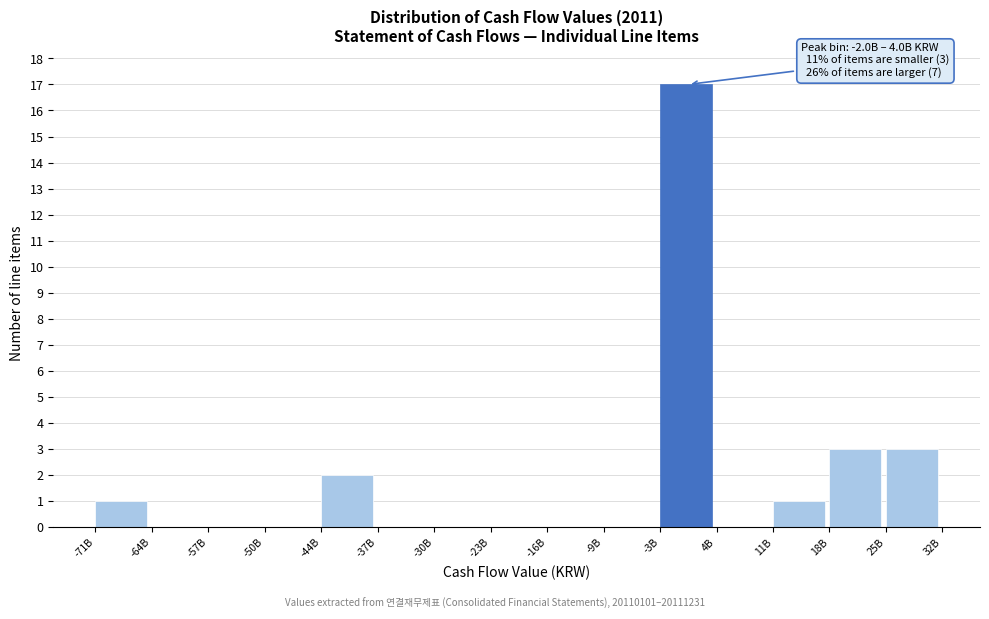

Reading right to left, transcribe all the data shown in this chart.

25B=3	18B=3	11B=1	4B=0	-3B=17	-9B=0	-16B=0	-23B=0	-30B=0	-37B=0	-44B=2	-50B=0	-57B=0	-64B=0	-71B=1